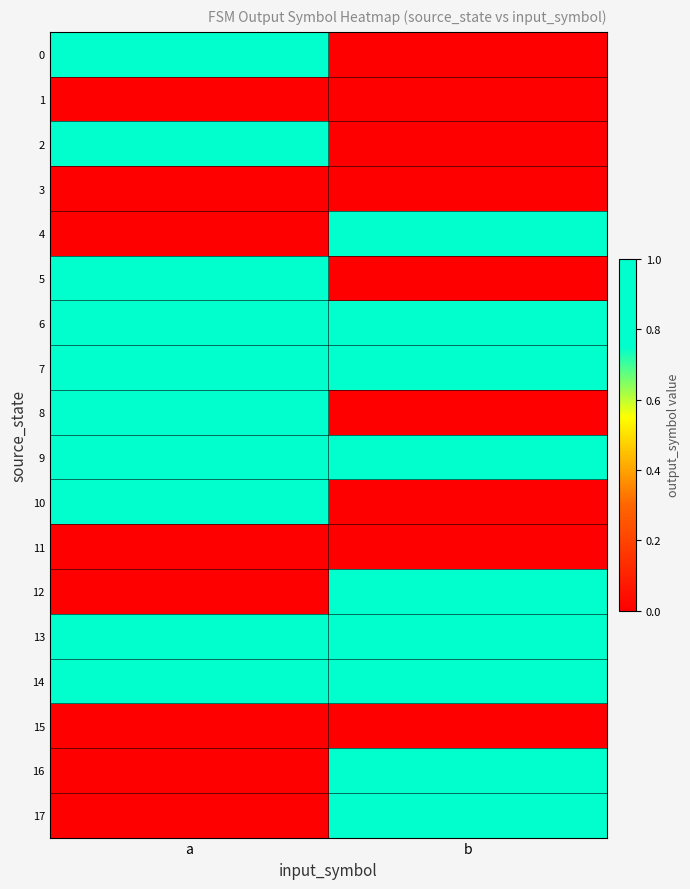

Reading left to right, what are all the values shown in this chart?

0: a=1	b=0
1: a=0	b=0
2: a=1	b=0
3: a=0	b=0
4: a=0	b=1
5: a=1	b=0
6: a=1	b=1
7: a=1	b=1
8: a=1	b=0
9: a=1	b=1
10: a=1	b=0
11: a=0	b=0
12: a=0	b=1
13: a=1	b=1
14: a=1	b=1
15: a=0	b=0
16: a=0	b=1
17: a=0	b=1